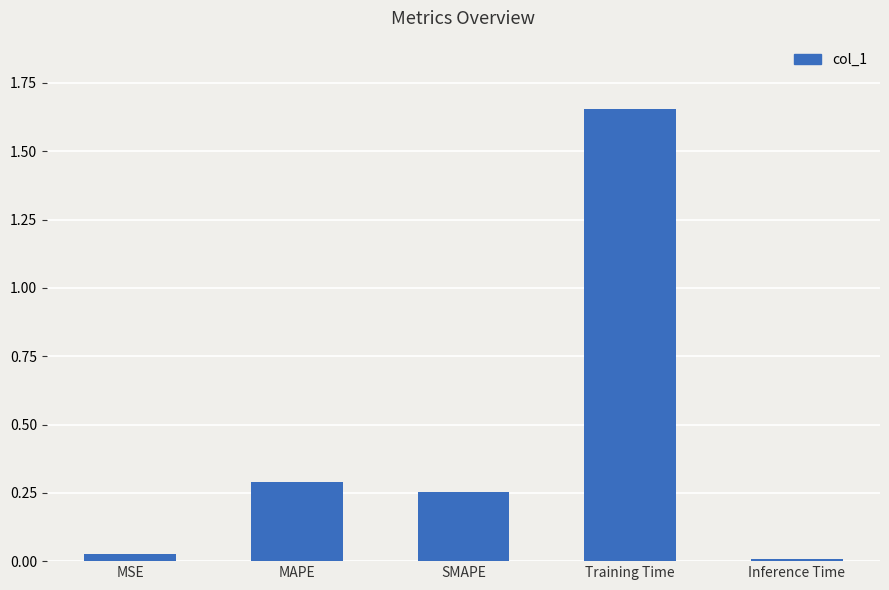

True or false: the data shows 0.0 at MSE.

True